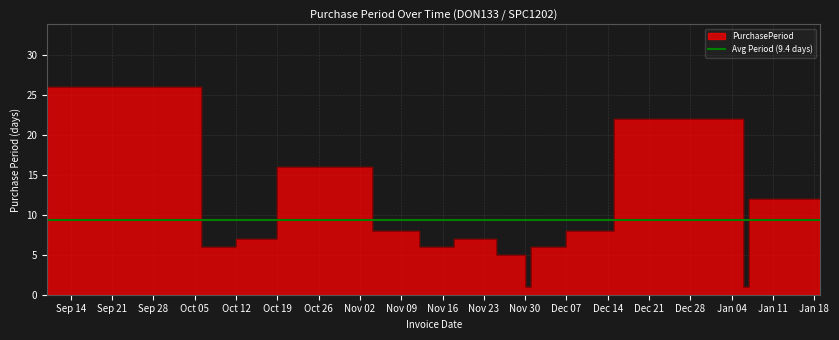

List the labels in order of value, smallest first.

2015-12-01, 2016-01-07, 2015-11-30, 2015-10-12, 2015-11-18, 2015-12-07, 2015-10-19, 2015-11-25, 2015-11-12, 2015-12-15, 2015-09-10, 2016-01-19, 2015-11-04, 2016-01-06, 2015-10-06